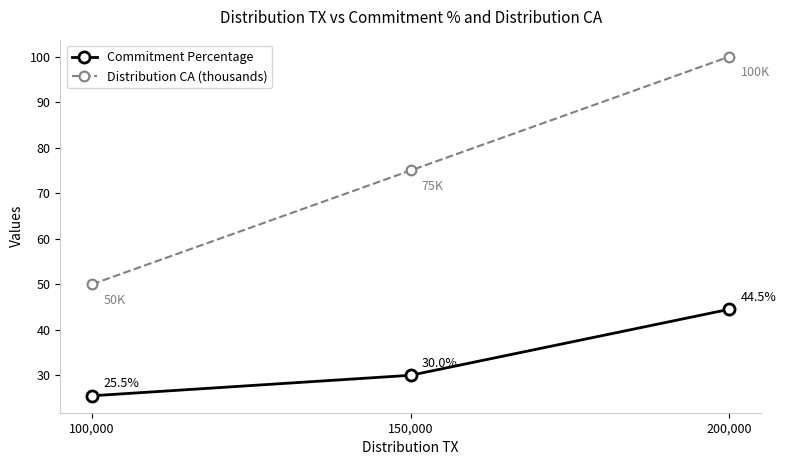

What is the highest value of the Commitment Percentage series?

44.5